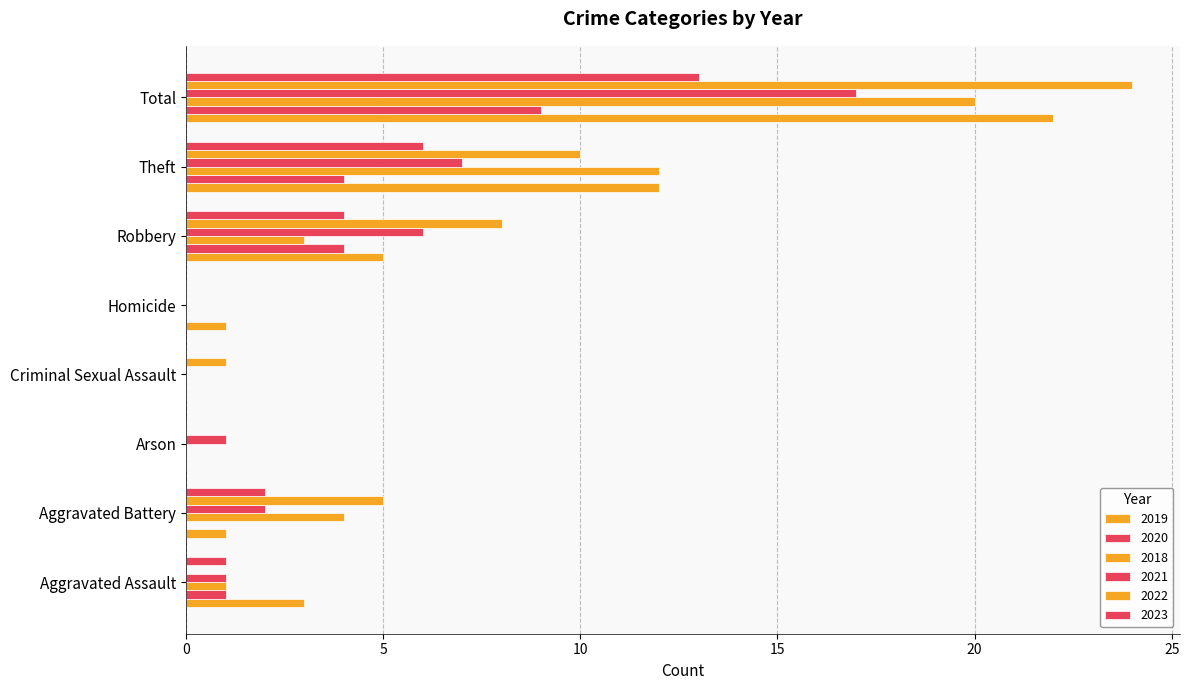

Is it true that 2018 equals 1 at Aggravated Assault?

True